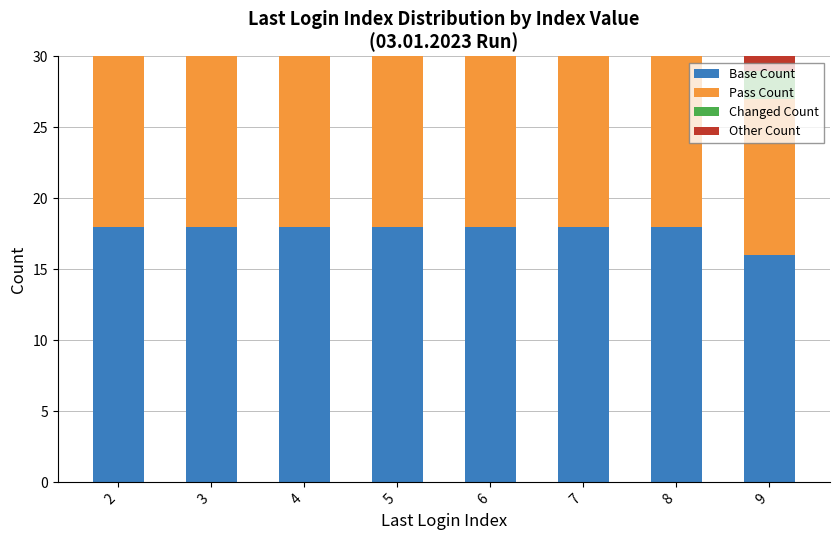

List the series in order of their peak value, highest first.

Base Count, Pass Count, Other Count, Changed Count